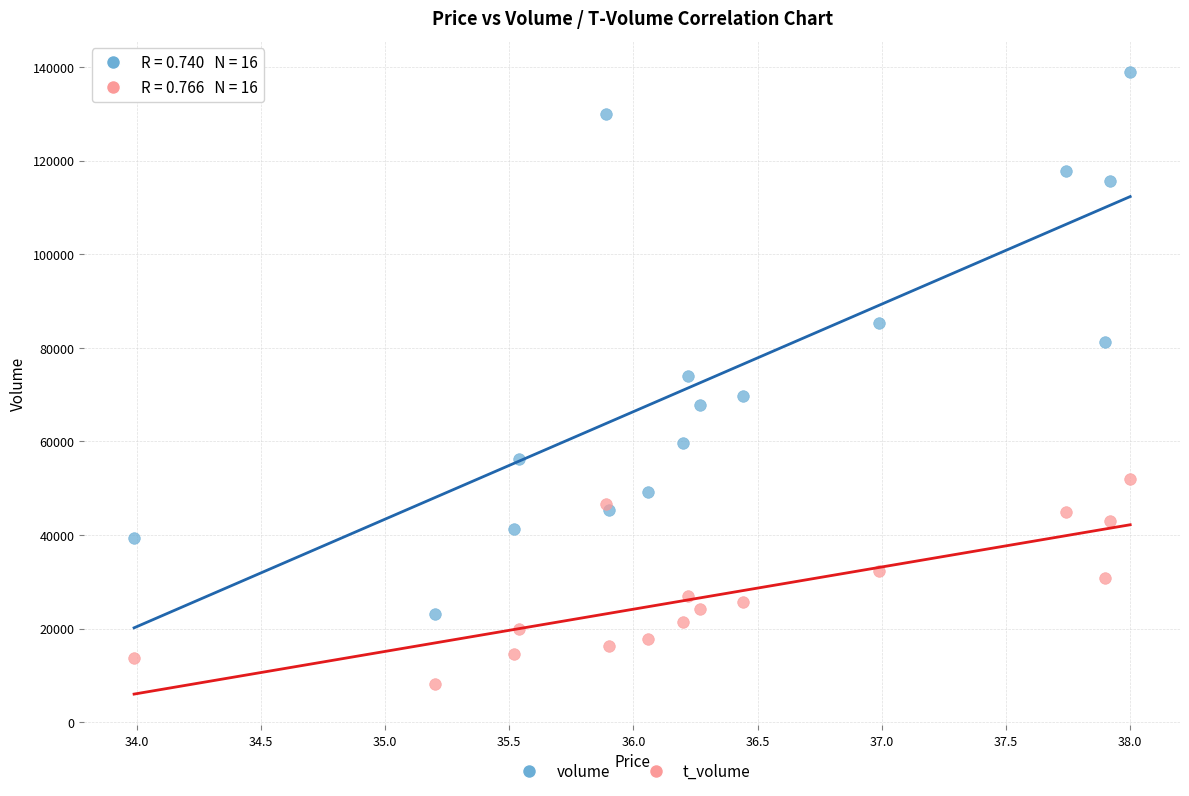

Which series has the largest Y range (max minus min)?

volume